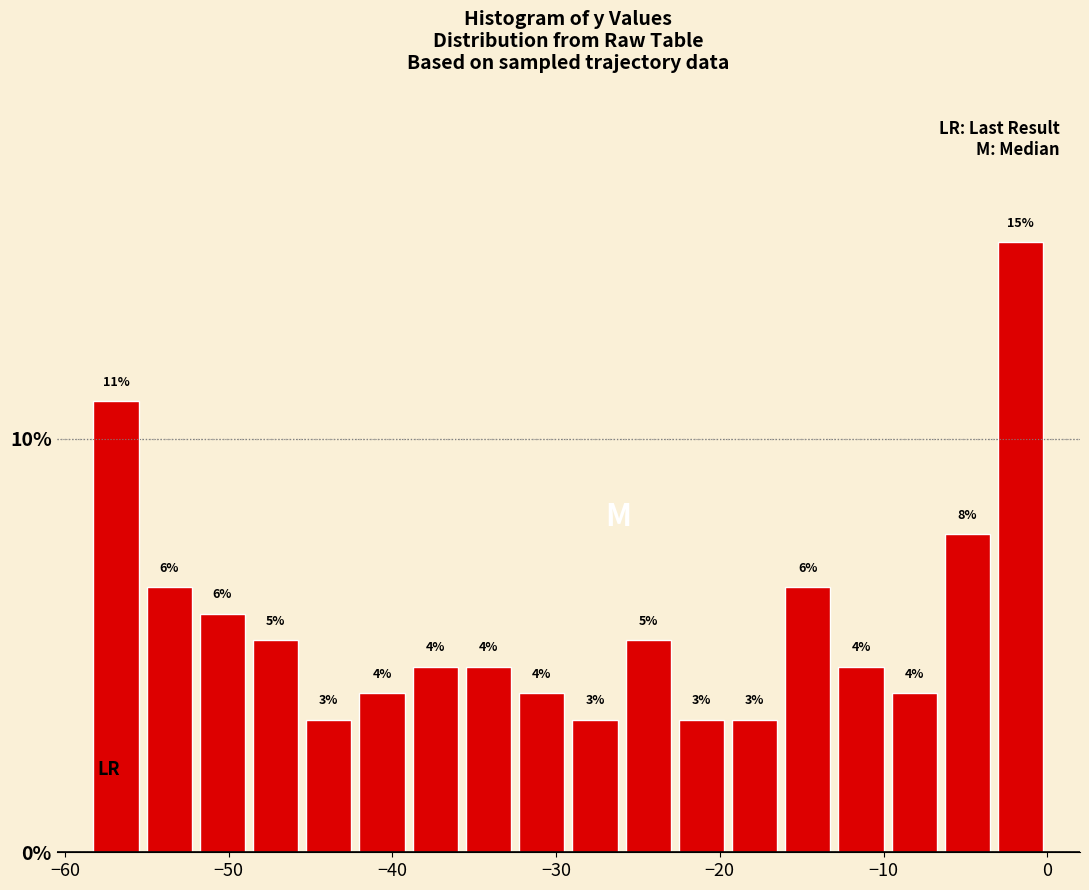

Read against the x-axis, roughly where is the centre of the tallest bar?

-2